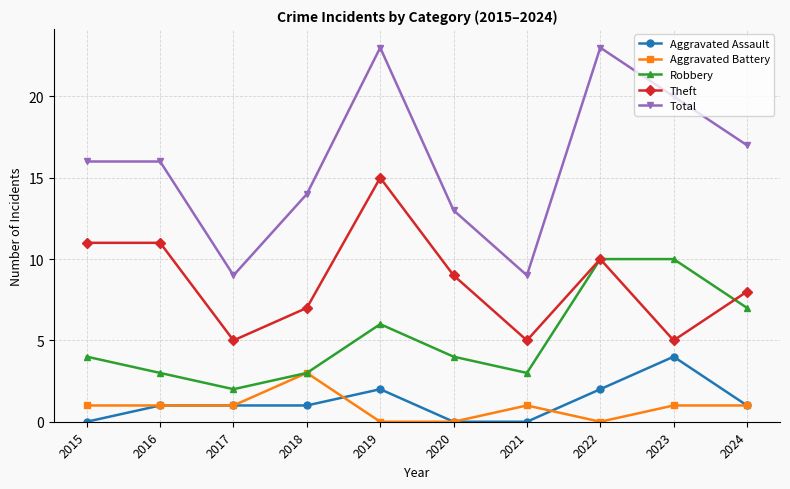

What is the difference between the maximum and second lowest values in the Robbery series?

7